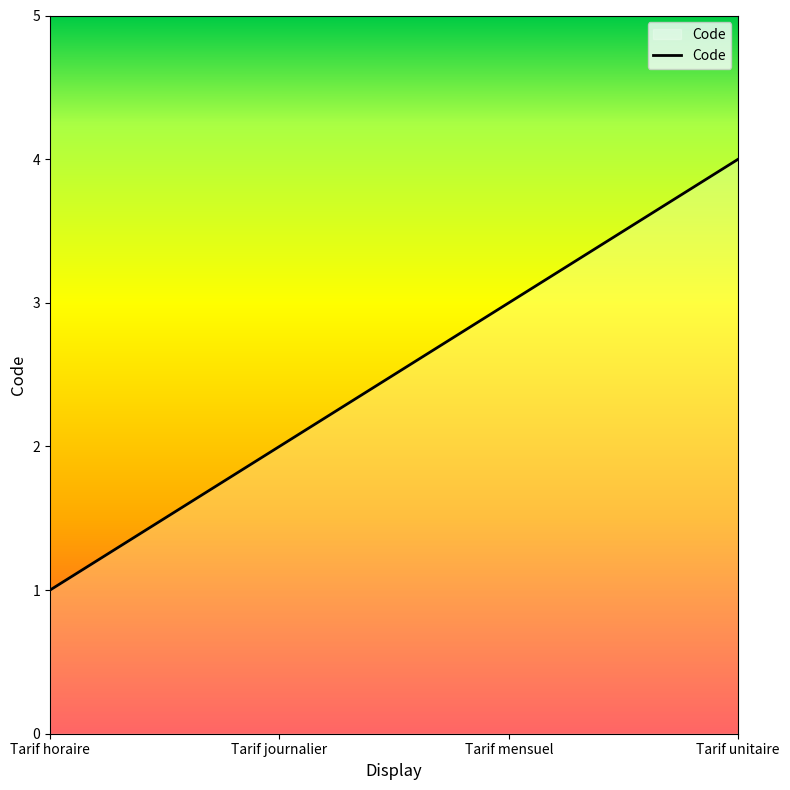

Rank the categories by value from highest to lowest.

Tarif unitaire, Tarif mensuel, Tarif journalier, Tarif horaire